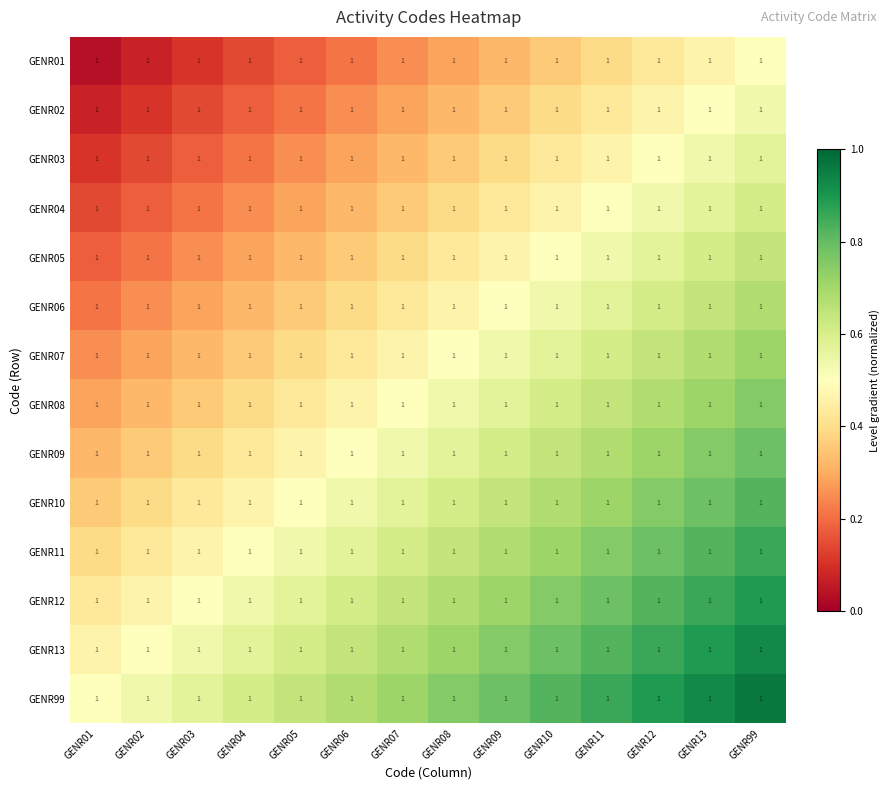

At how many categories does at least one series exceed 0?

14